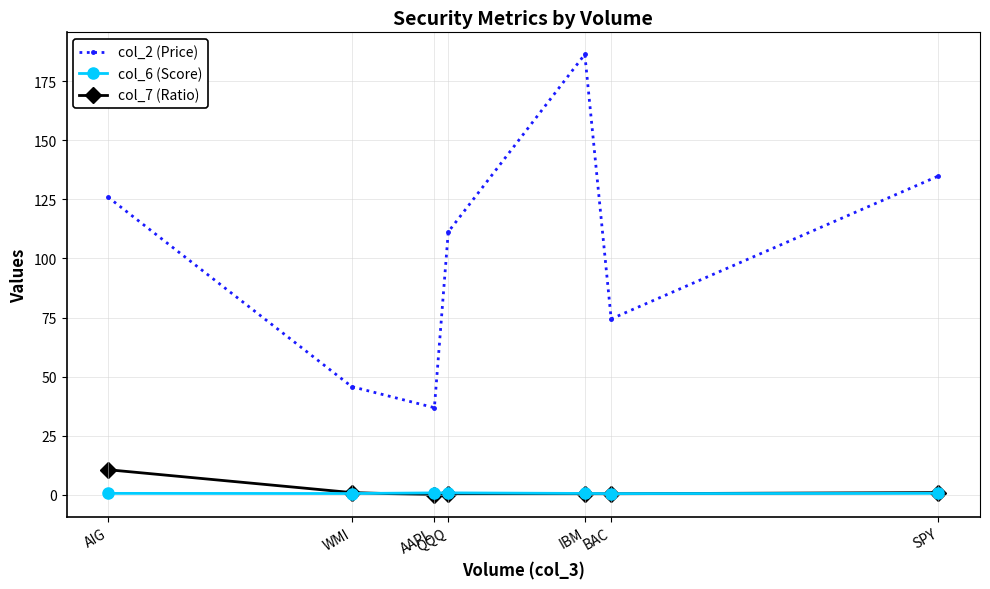

The col_7 (Ratio) series shows 1.0 at WMI. True or false?

True